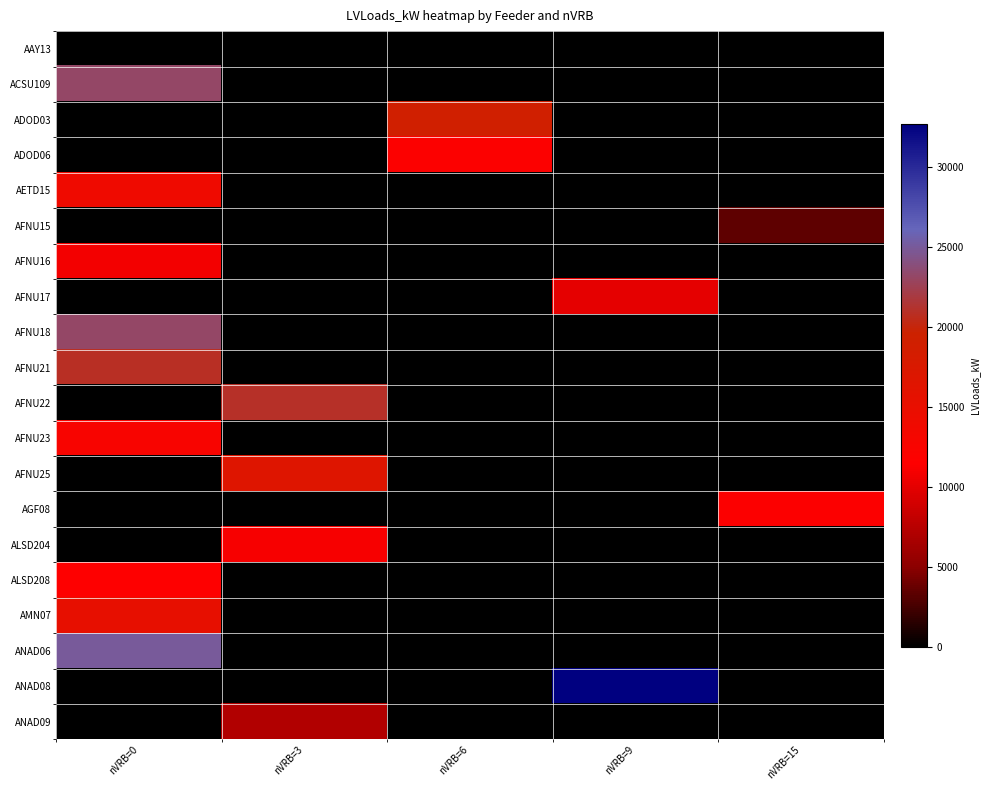

What is the difference between the highest and lowest values at nVRB=9?

32693.4